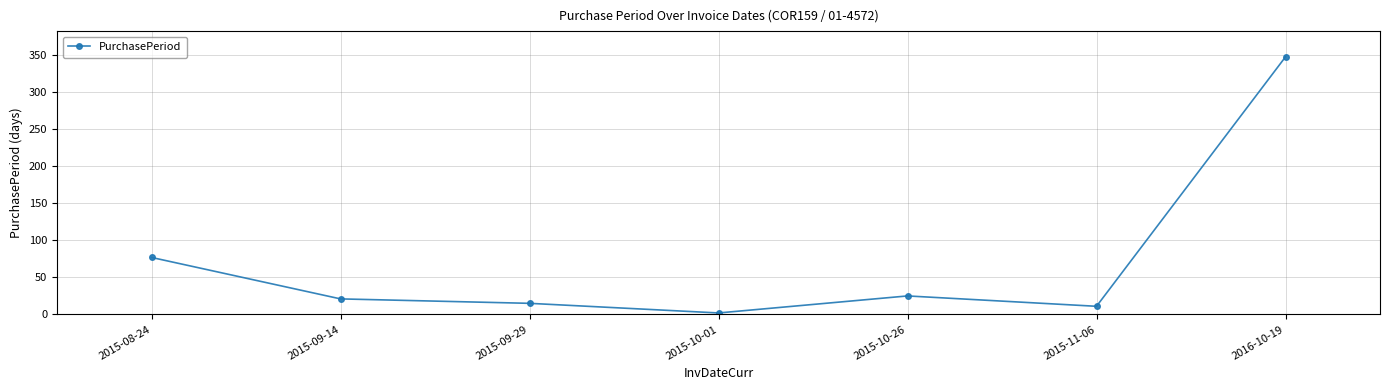

How many series are shown in this chart?

1